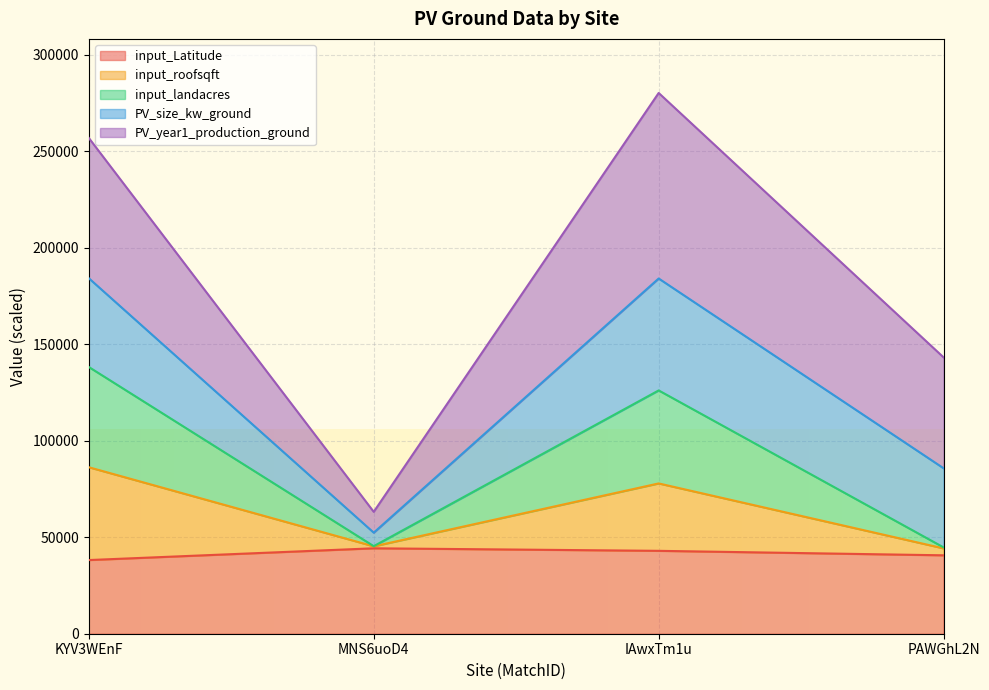

What is the label of the 3rd point from the left?

IAwxTm1u